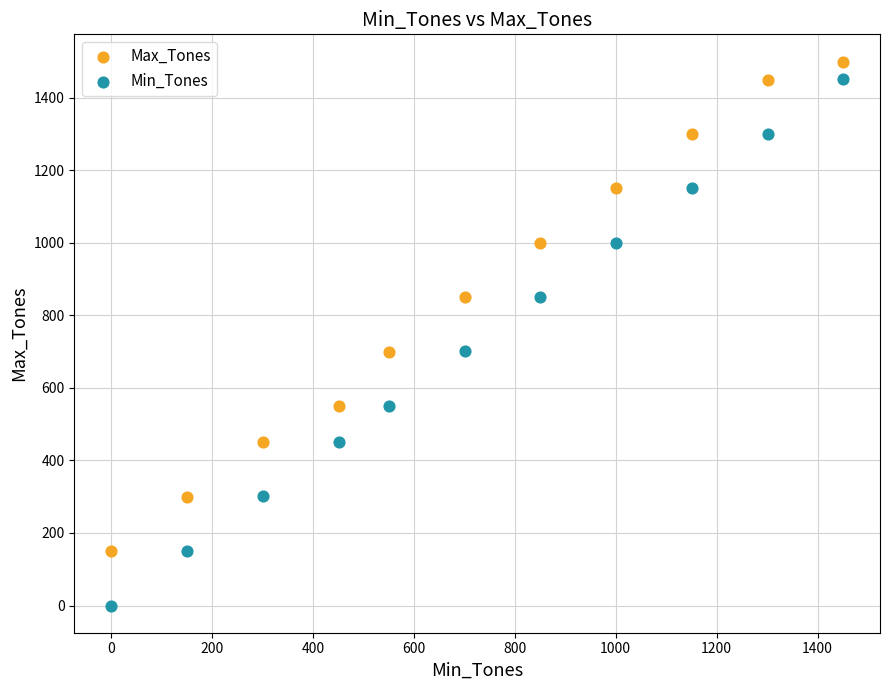

Across all data points, what is the range of Y values (max minus min)?

1500